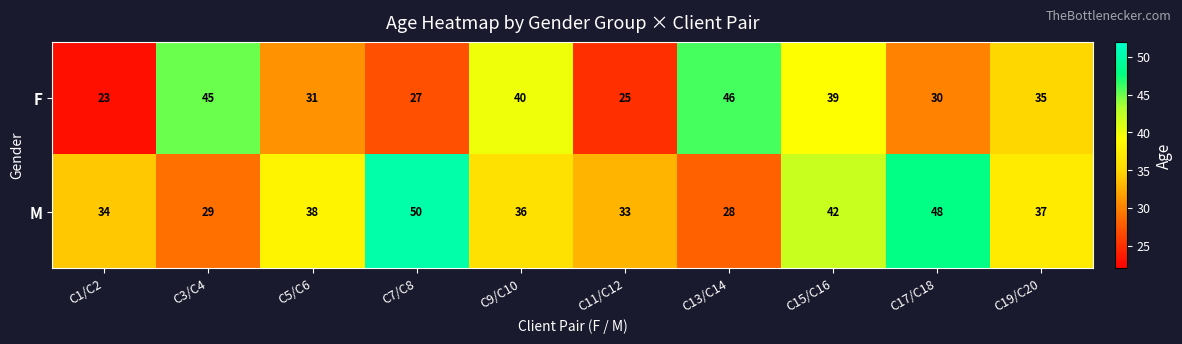

Which category has the lowest value in the M series?

C13/C14